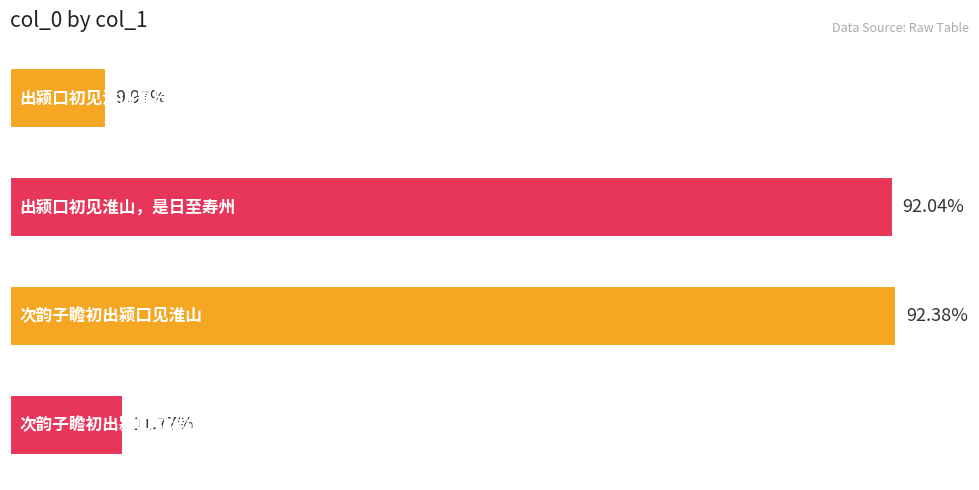

Are the bars horizontal?

Yes